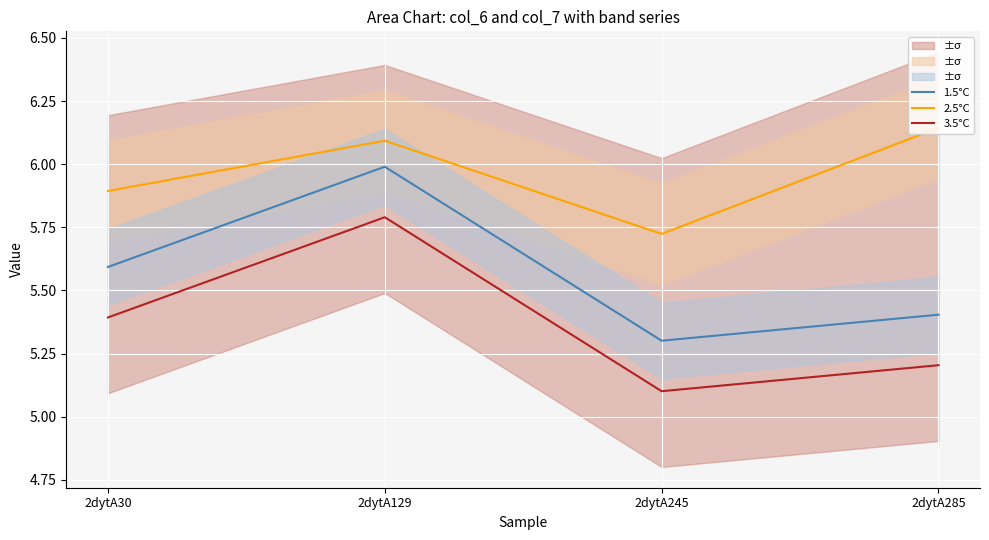

In 1.5°C, how many points are lower than both neighbors (excluding endpoints)?

1